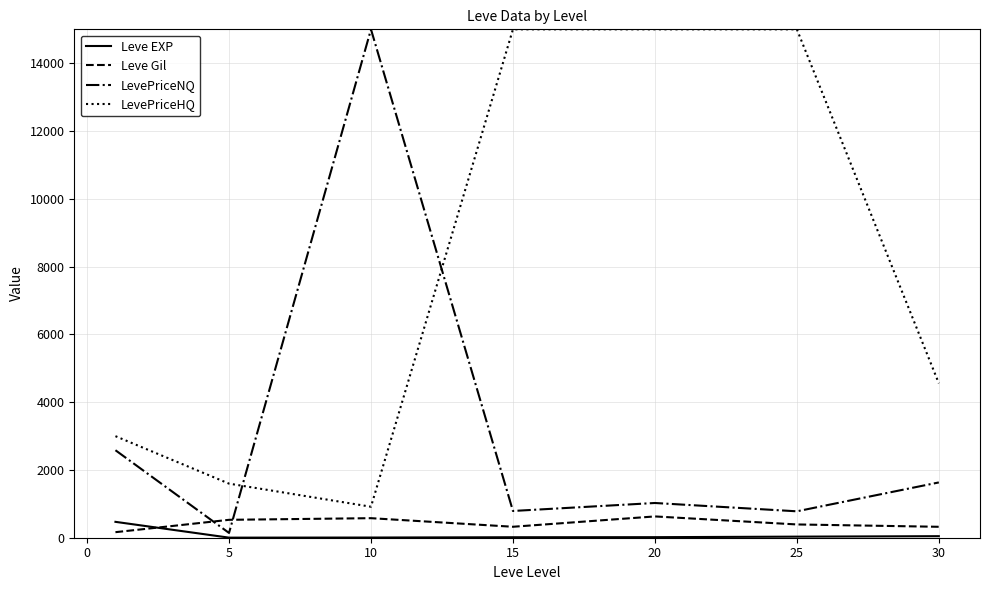

True or false: LevePriceHQ and Leve Gil cross at least once.

False